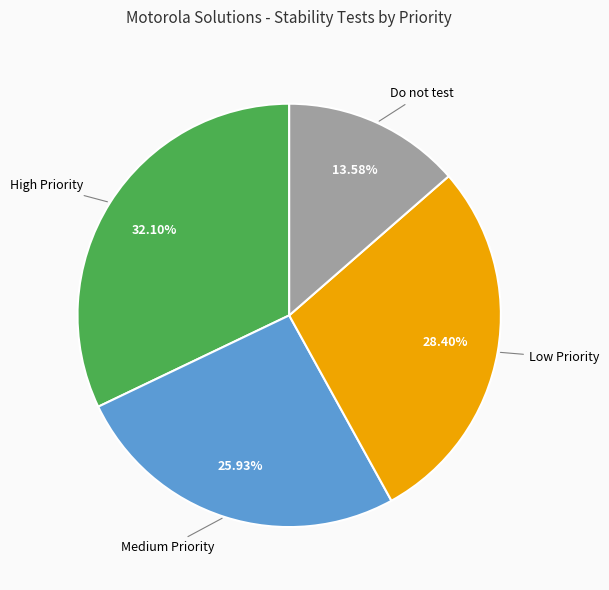

Does any single category account for the majority?

No